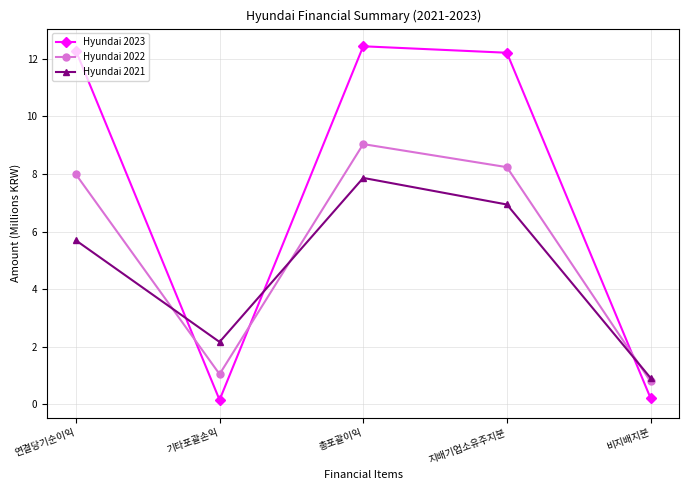

After their last crossing, which series has the higher values: Hyundai 2023 or Hyundai 2022?

Hyundai 2022